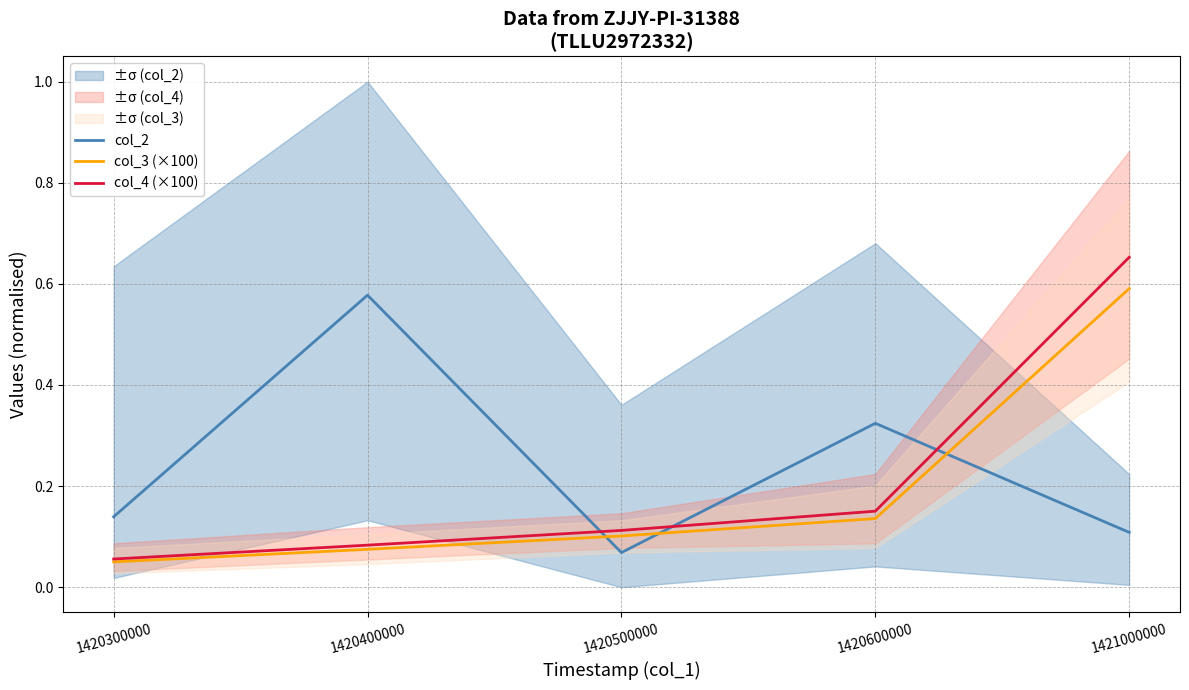

What is the spread (max minus min) of values at 1421000000?

0.5